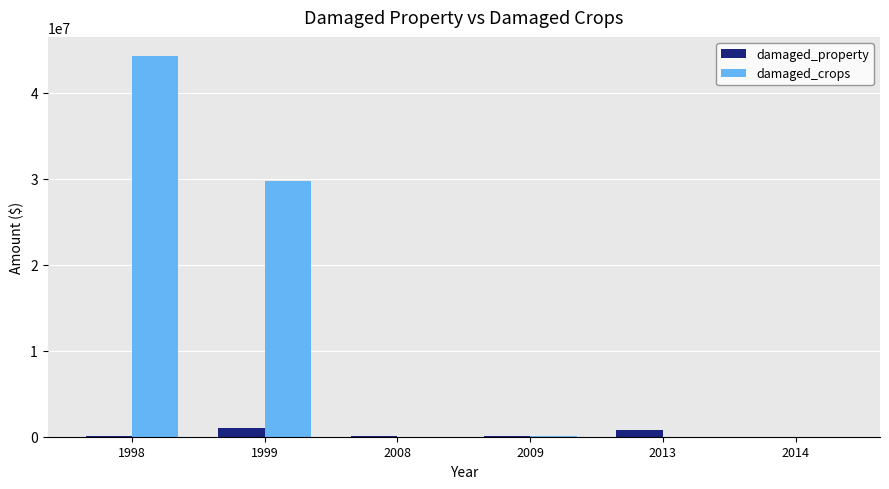

Is it true that damaged_property equals 136000 at 2009?

True